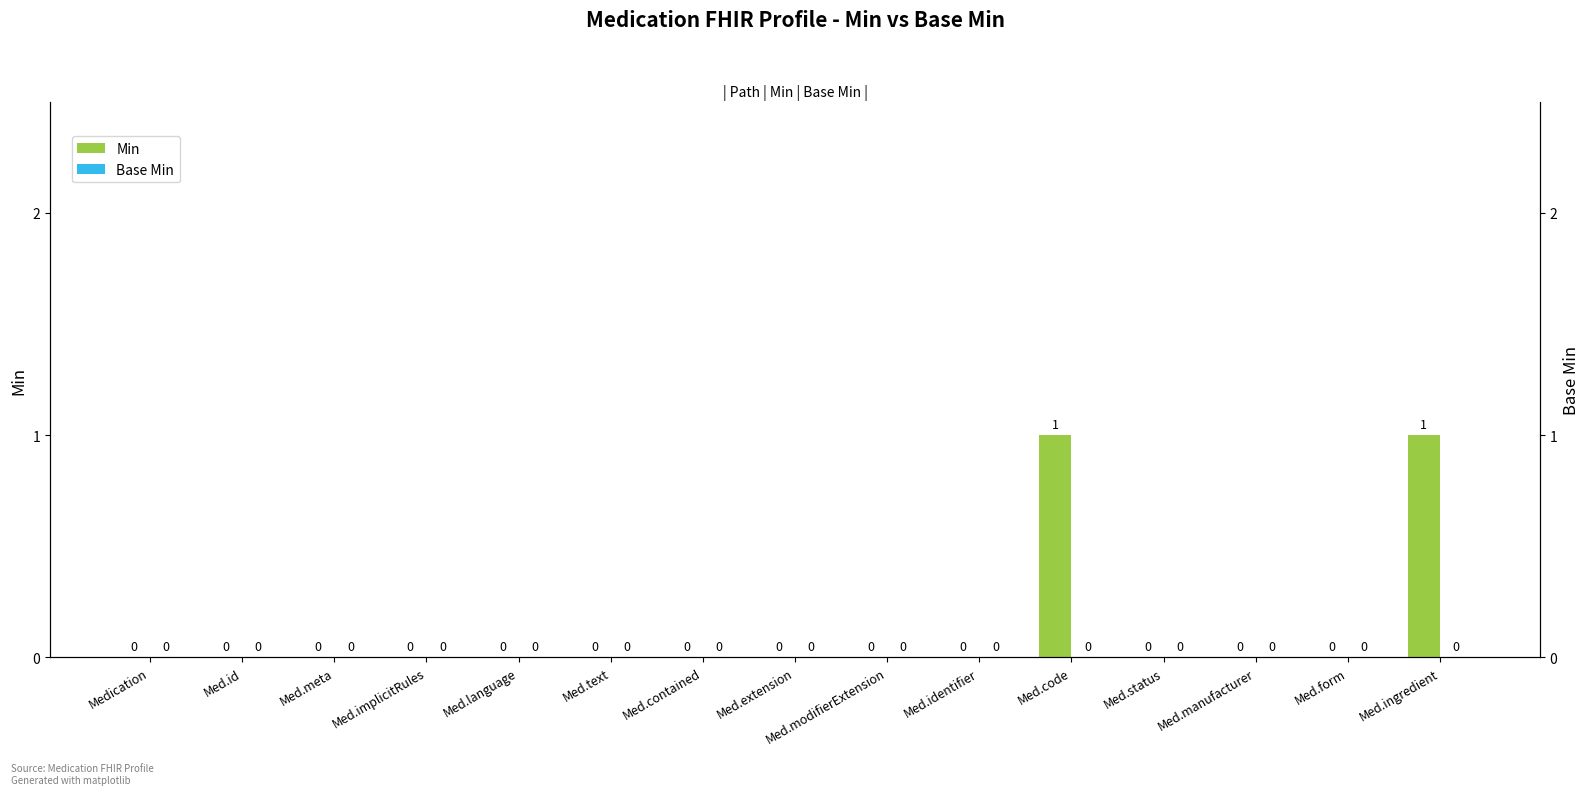

Count the number of categories in the chart.

15